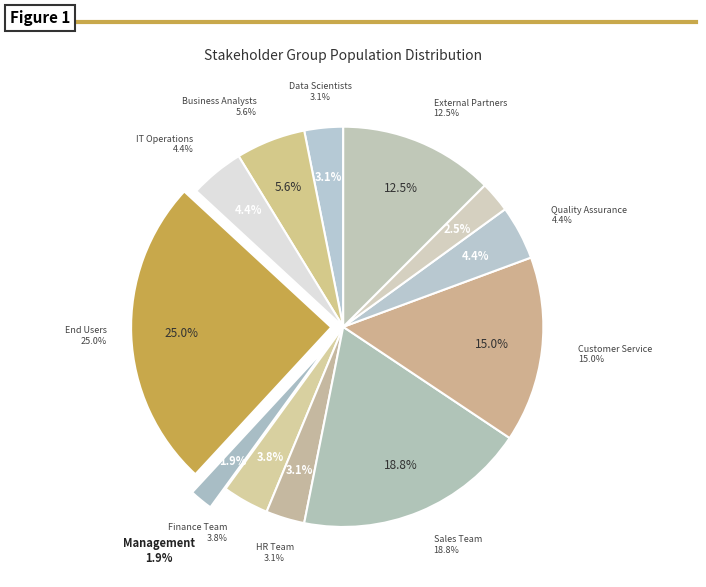

Approximately how many times larger is the value at IT Operations compared to External Partners?

0.3